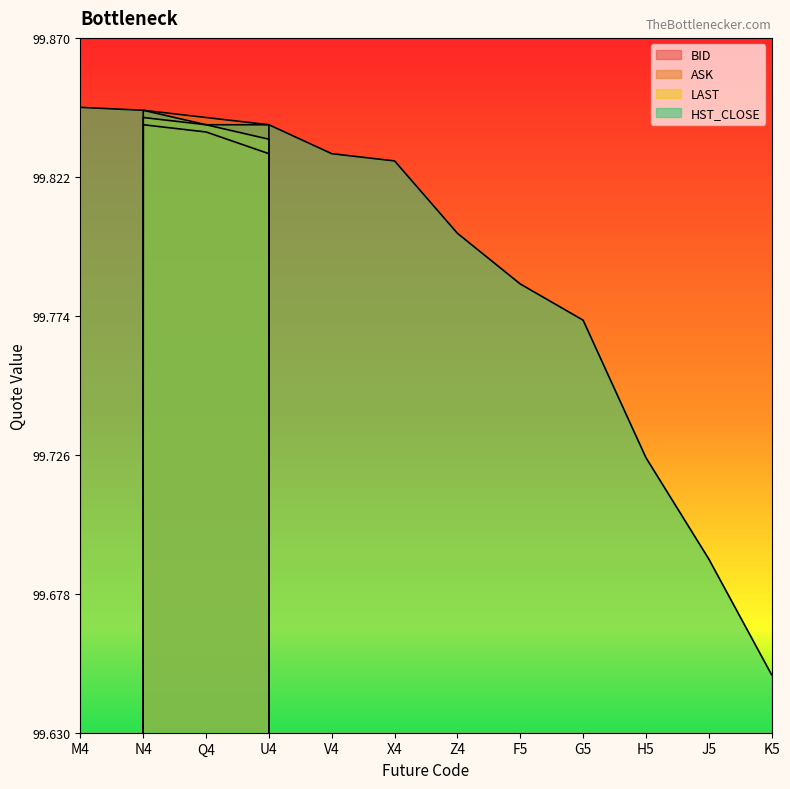

Rank the categories by ASK value from highest to lowest.

N4, Q4, U4, M4, V4, X4, Z4, F5, G5, H5, J5, K5